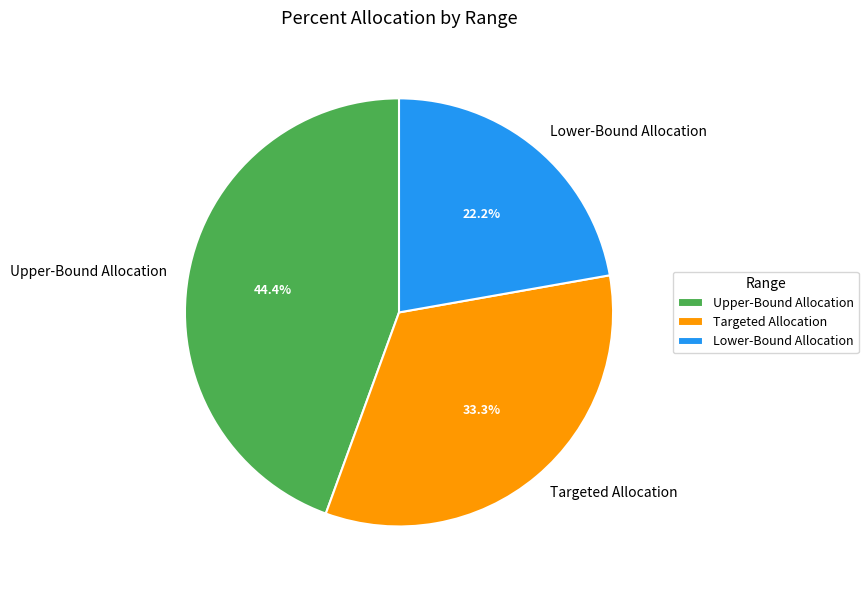

Is it true that Upper-Bound Allocation is 58% of the pie?

False